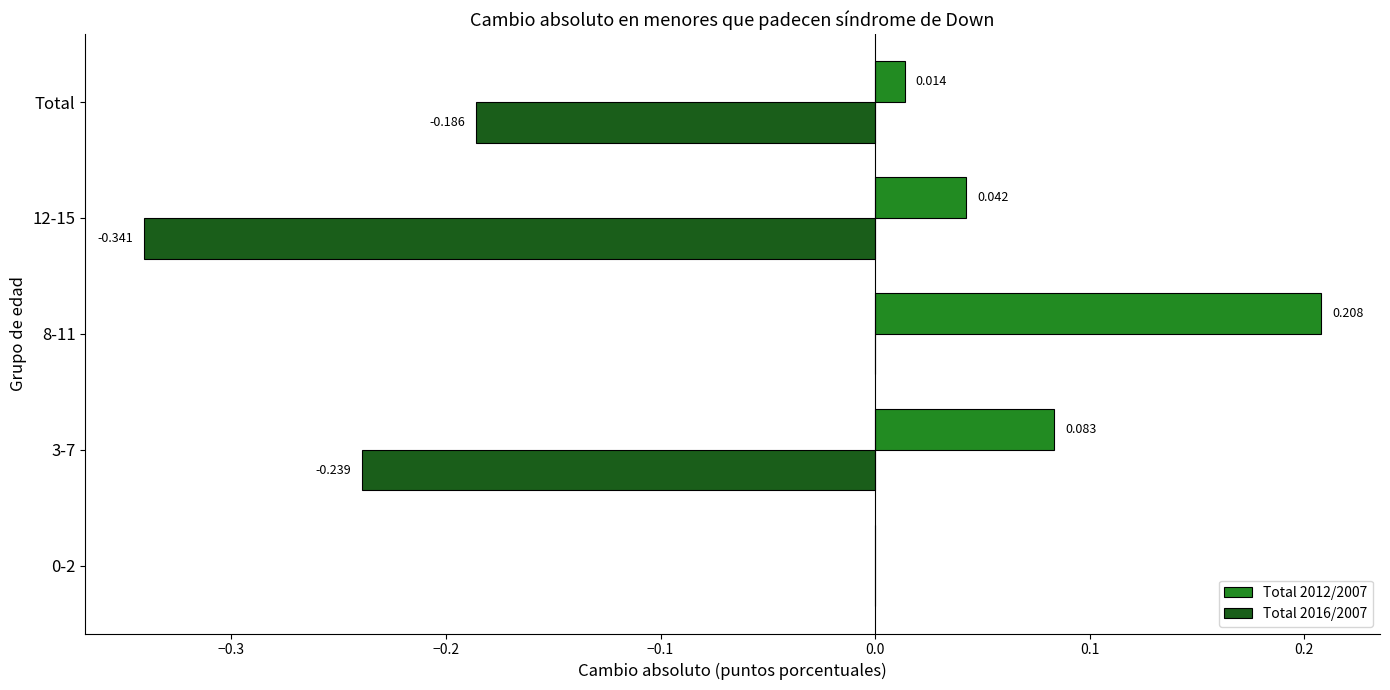

Is the value of Total 2016/2007 at 3-7 greater than the value of Total 2012/2007 at 8-11?

No